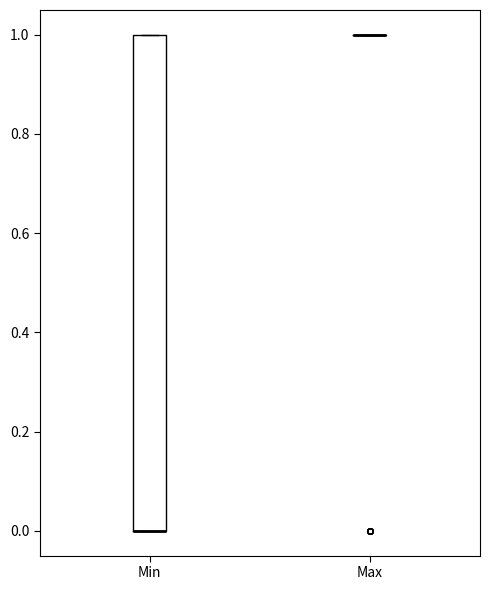

Comparing the boxes themselves (not the whiskers), which one is the tallest?

Min